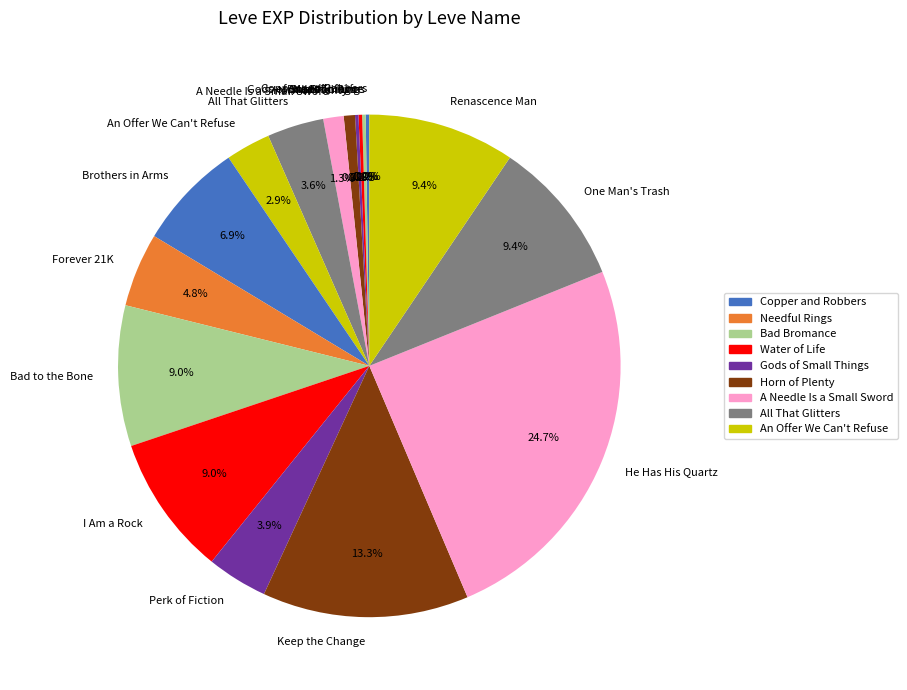

What is the ratio of the value at One Man's Trash to the value at A Needle Is a Small Sword?

7.2